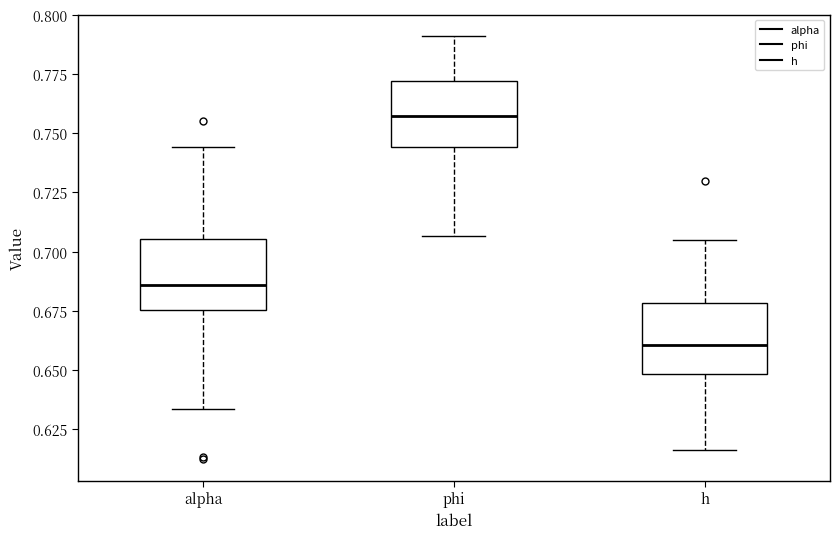

Which box's median line is the lowest?

h